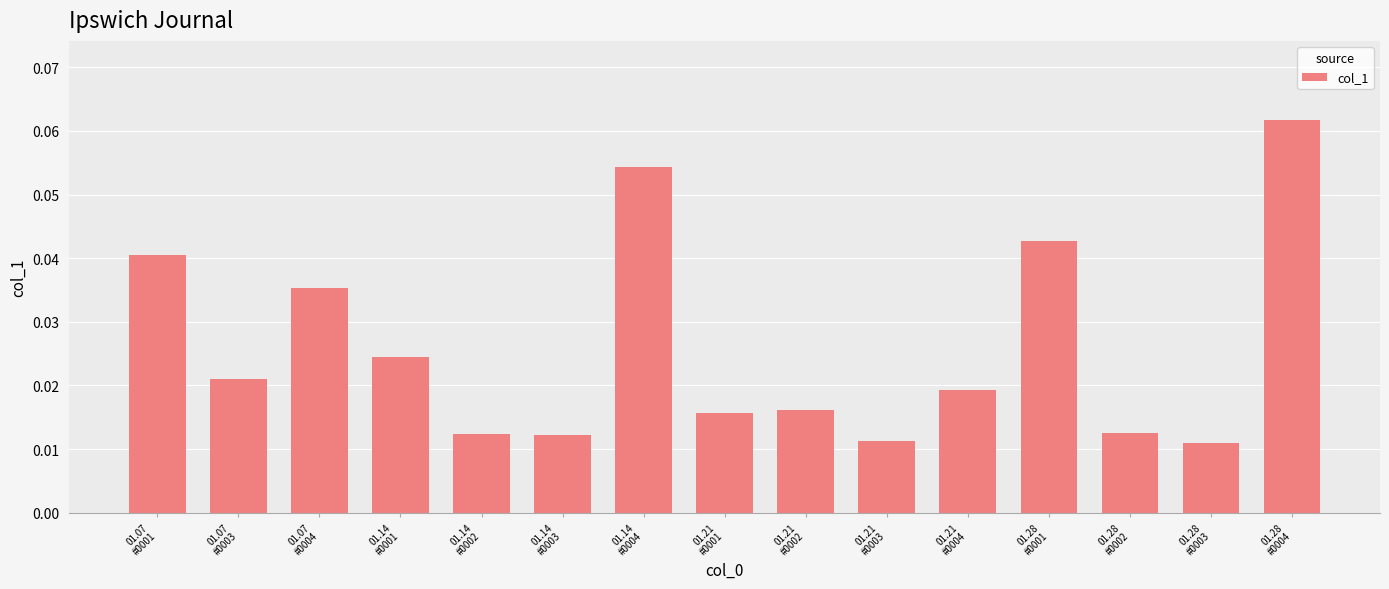

How many values are between 0 and 1?

15